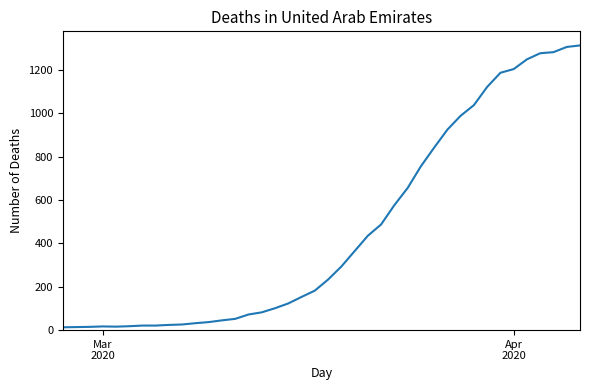

What is the greatest value displayed?

1312